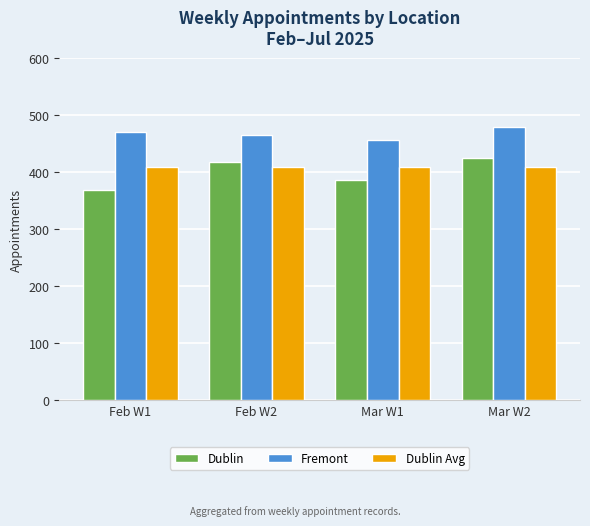

What is the total value across all series at Mar W1?

1249.0